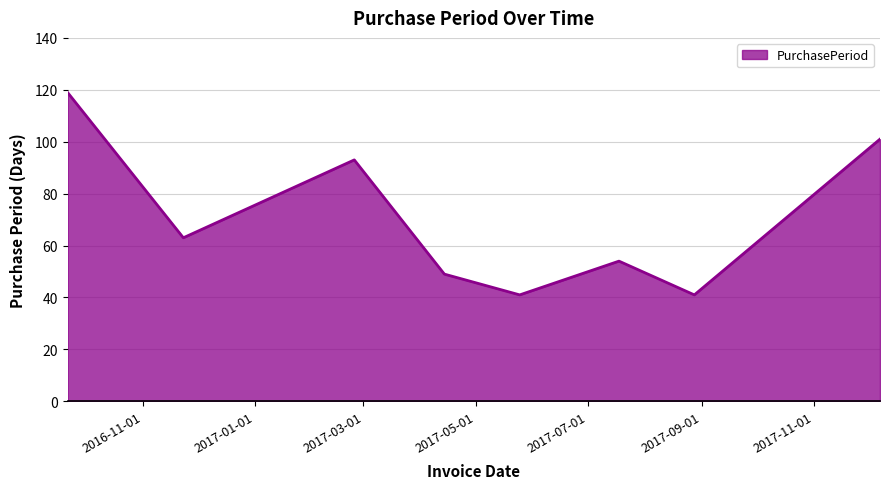

How many values are below 63?

4